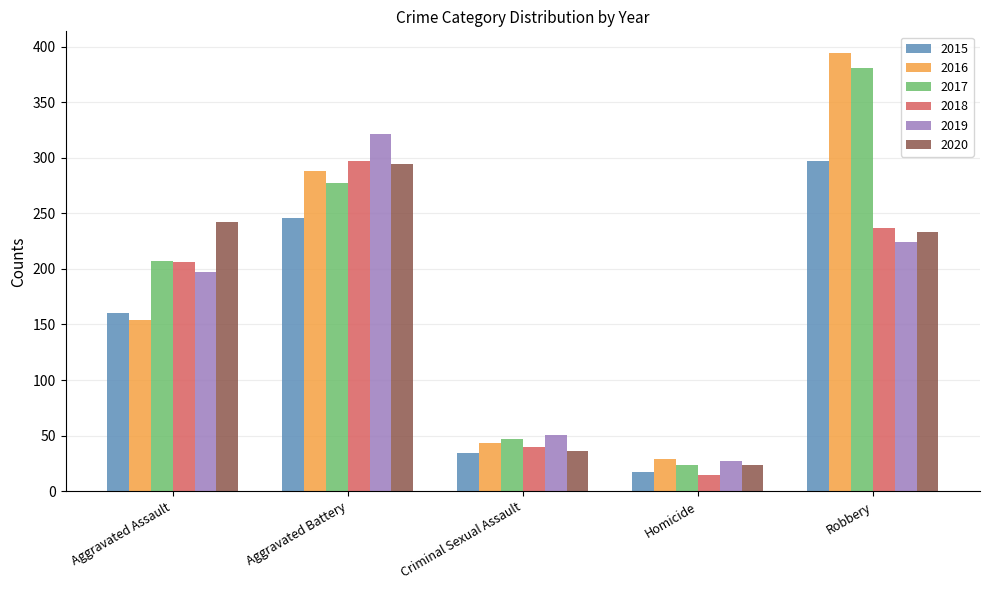

The 2017 series shows 277 at Aggravated Battery. True or false?

True